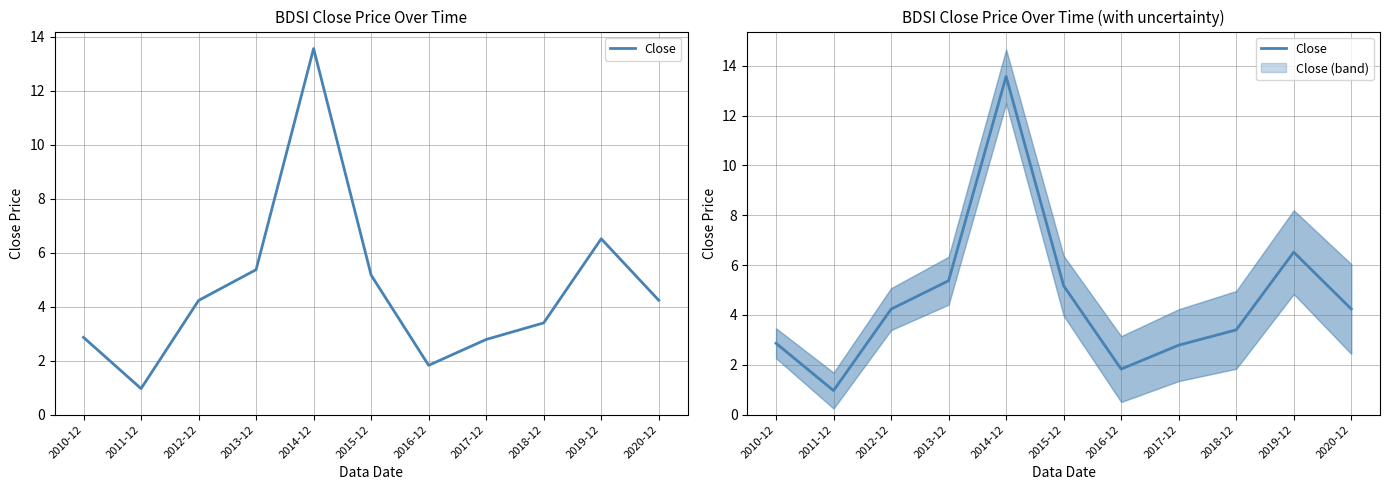

How many interior local valleys (lower than both neighbors) does the data have?

2